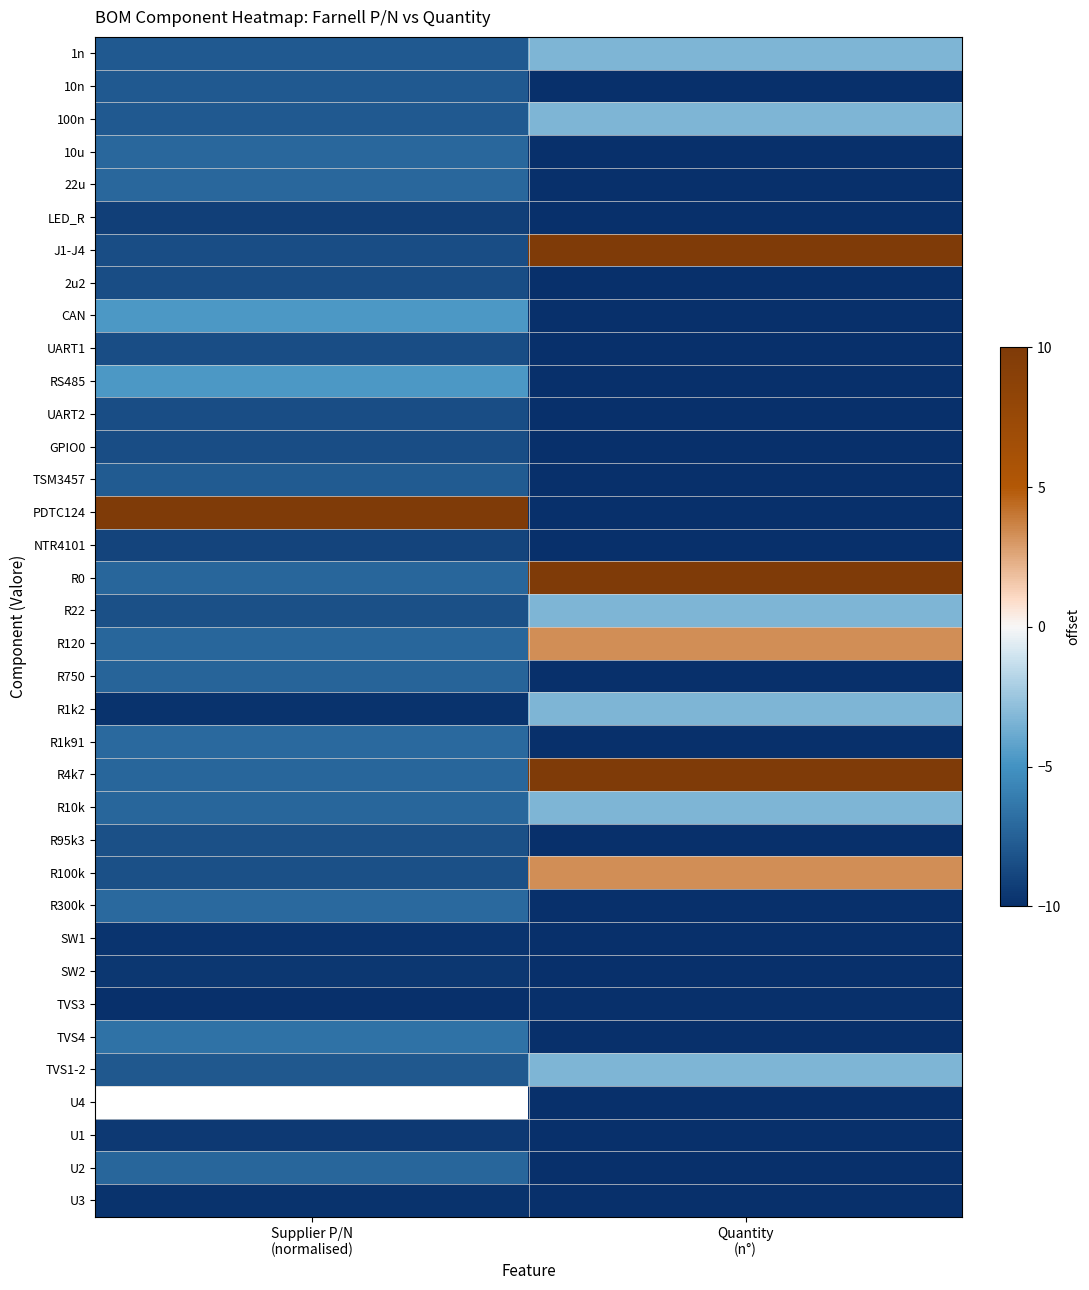

At which label does SW1 reach its peak?

Supplier P/N (normalised)